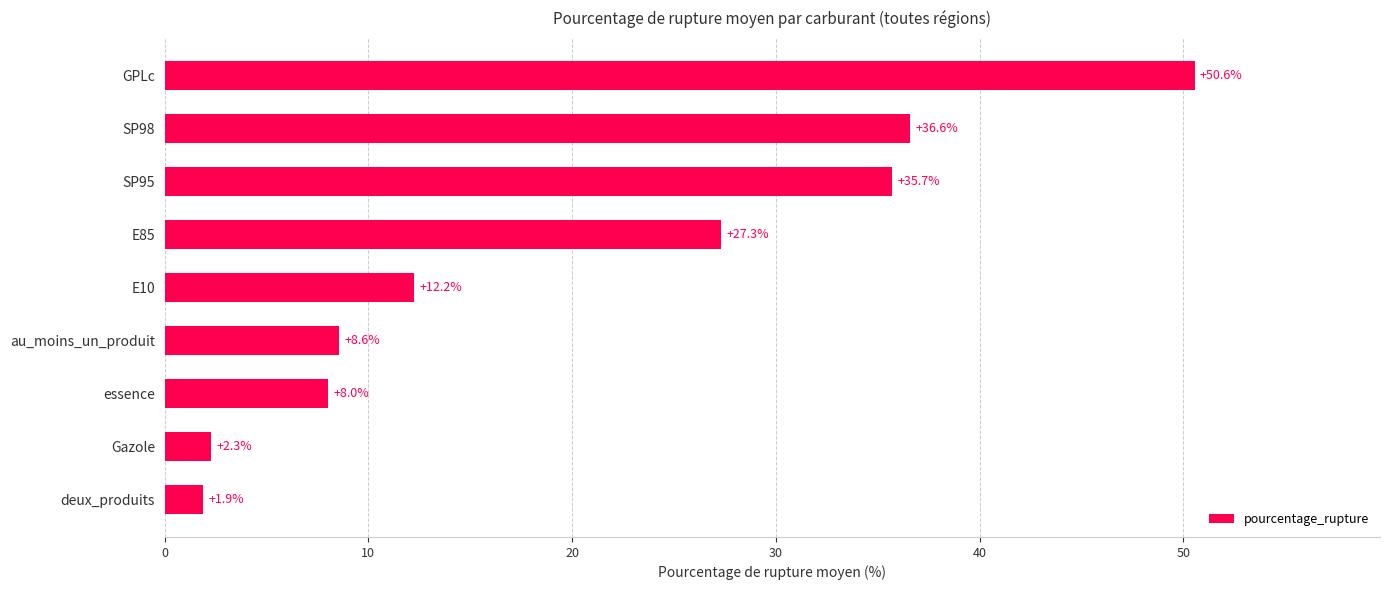

Which label corresponds to the smallest value in the chart?

deux_produits